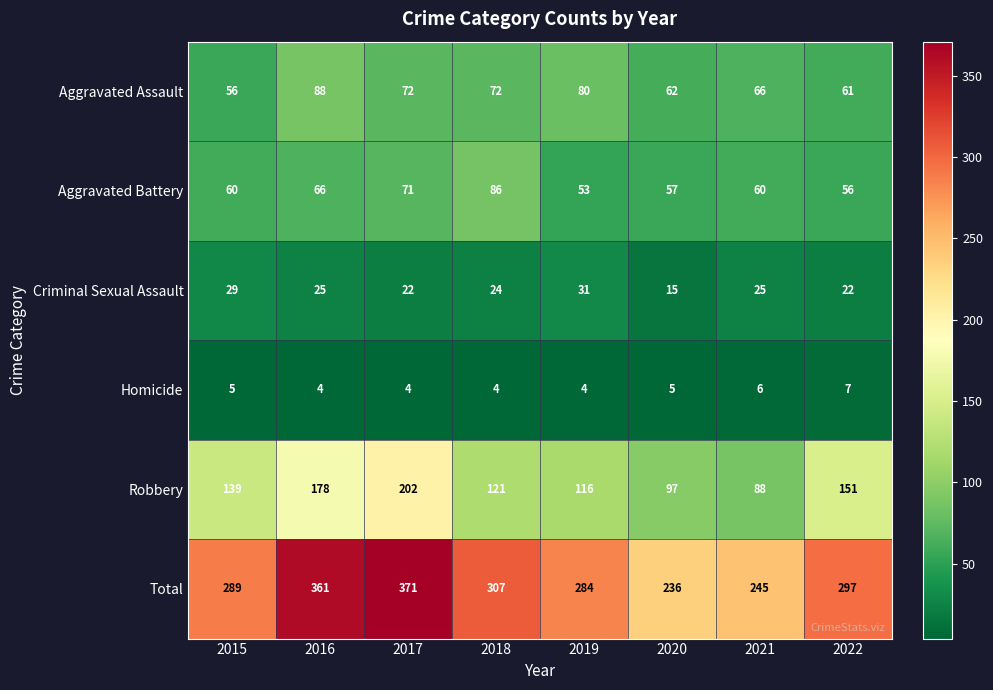

At which label does Aggravated Assault reach its peak?

2016